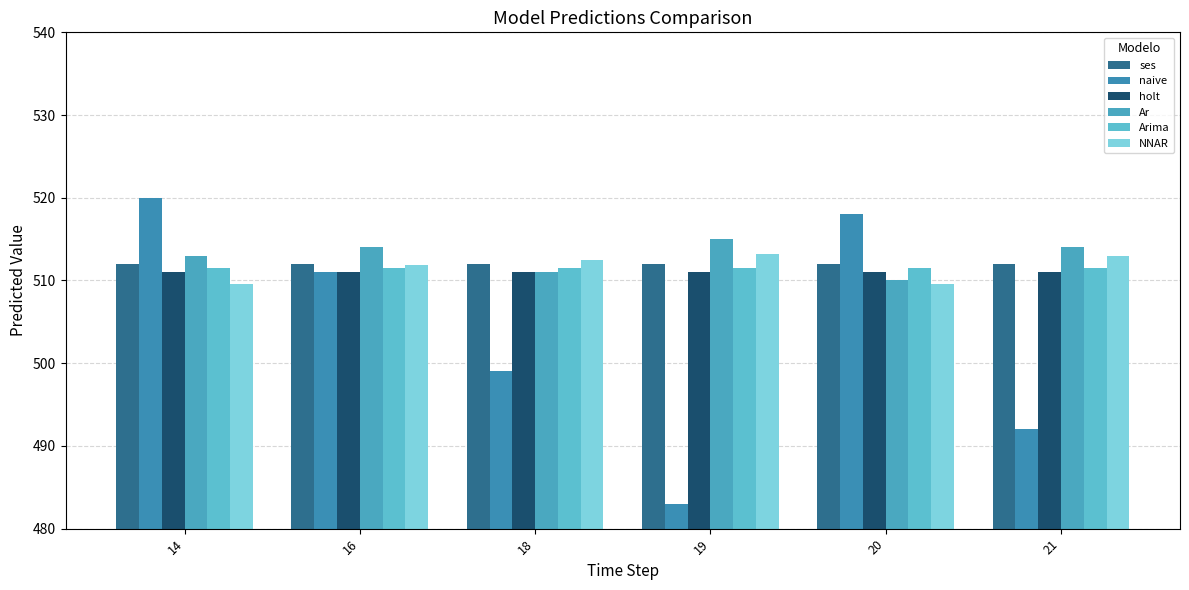

Does the chart contain stacked bars?

No